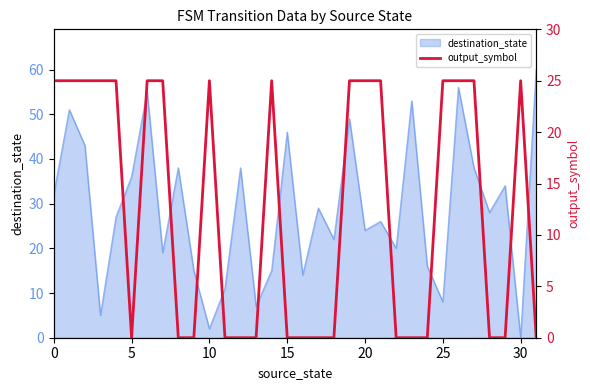

What is the maximum value for destination_state?

60